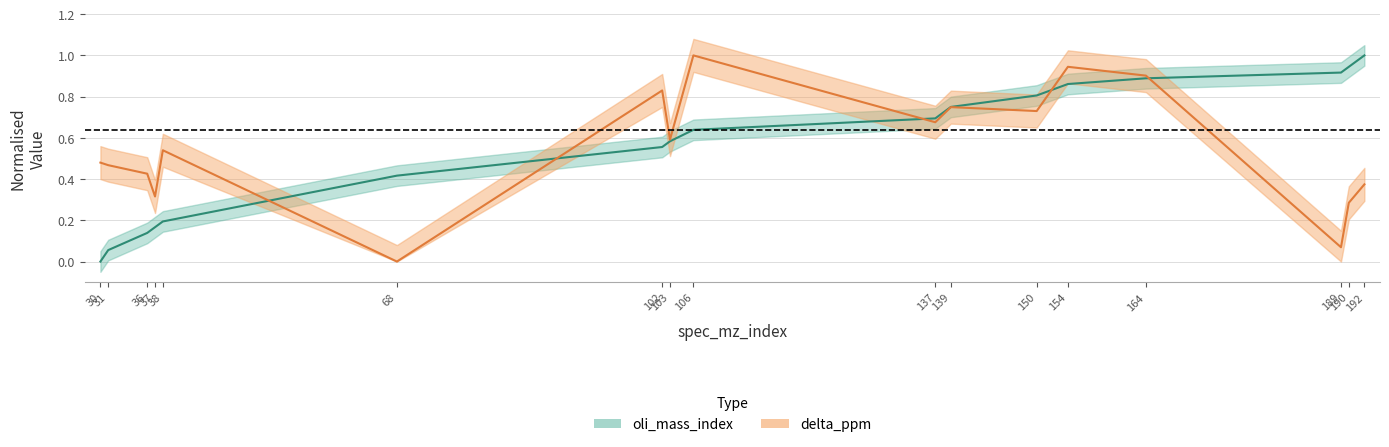

How many positive values does the oli_mass_index series have?

16